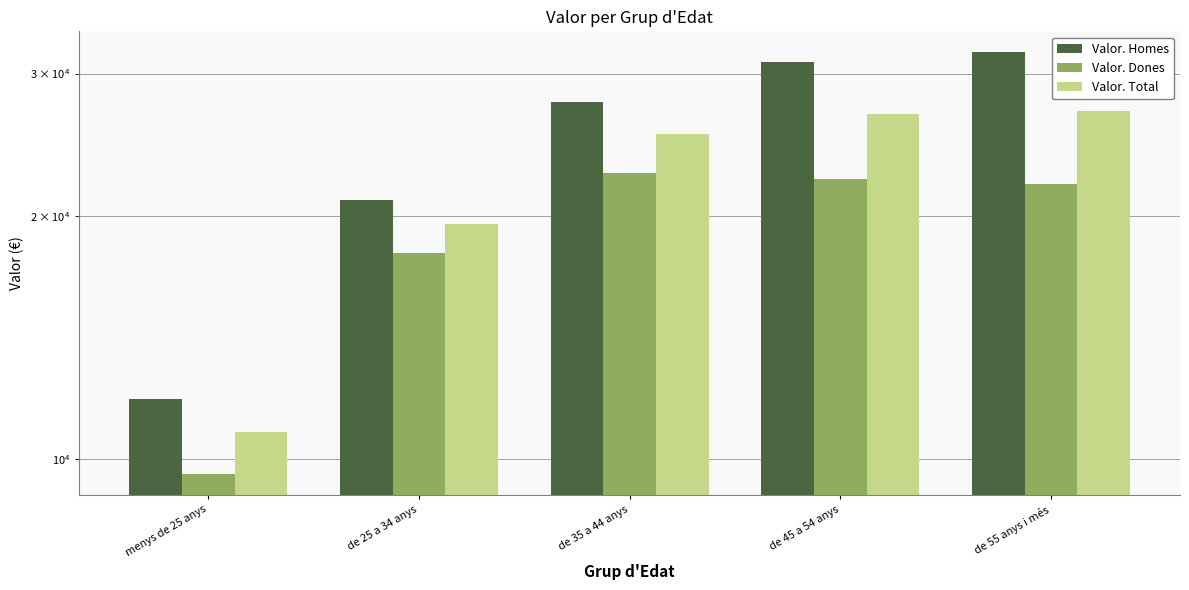

Where does the Valor. Dones series first go above 21898?

de 35 a 44 anys